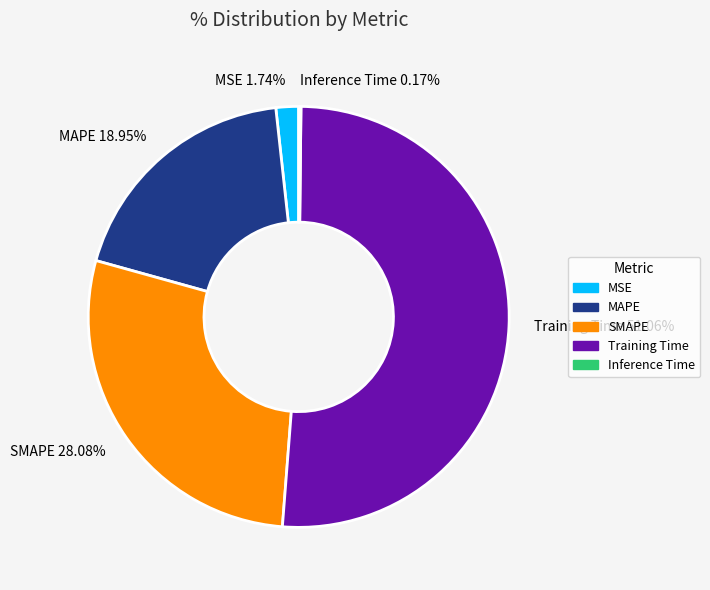

Combined, what portion of the pie is MAPE and SMAPE?

47.0%